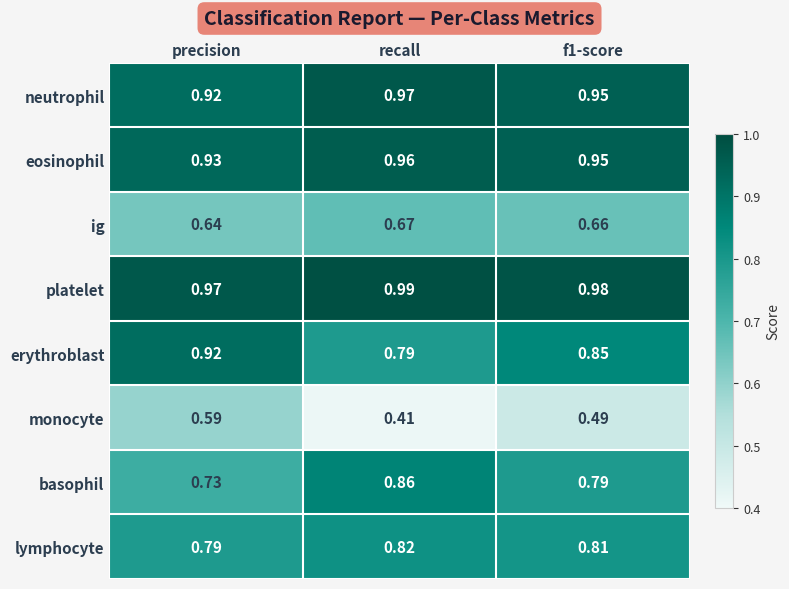

Where is basophil nearest to the value 0?

precision